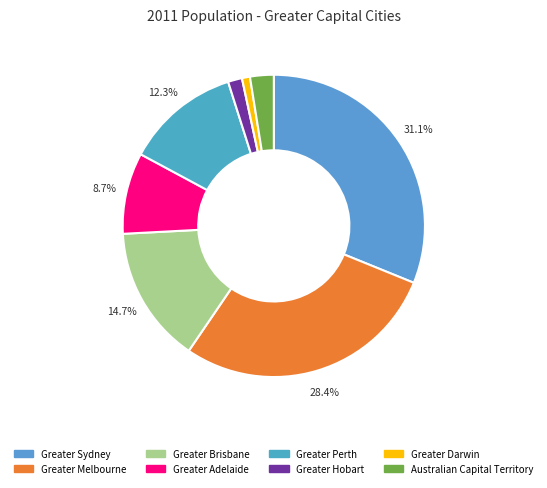

What is the ratio of the value at Greater Hobart to the value at Greater Darwin?

1.8